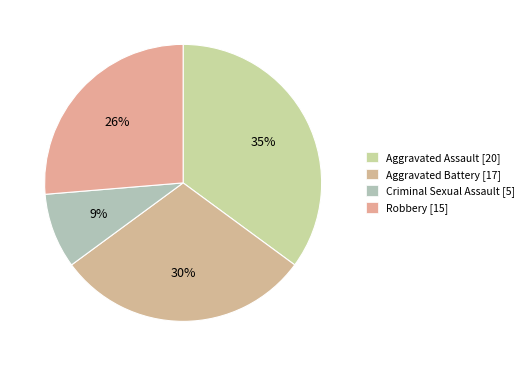

To the nearest percent, what percentage of the pie is Criminal Sexual Assault?

9%